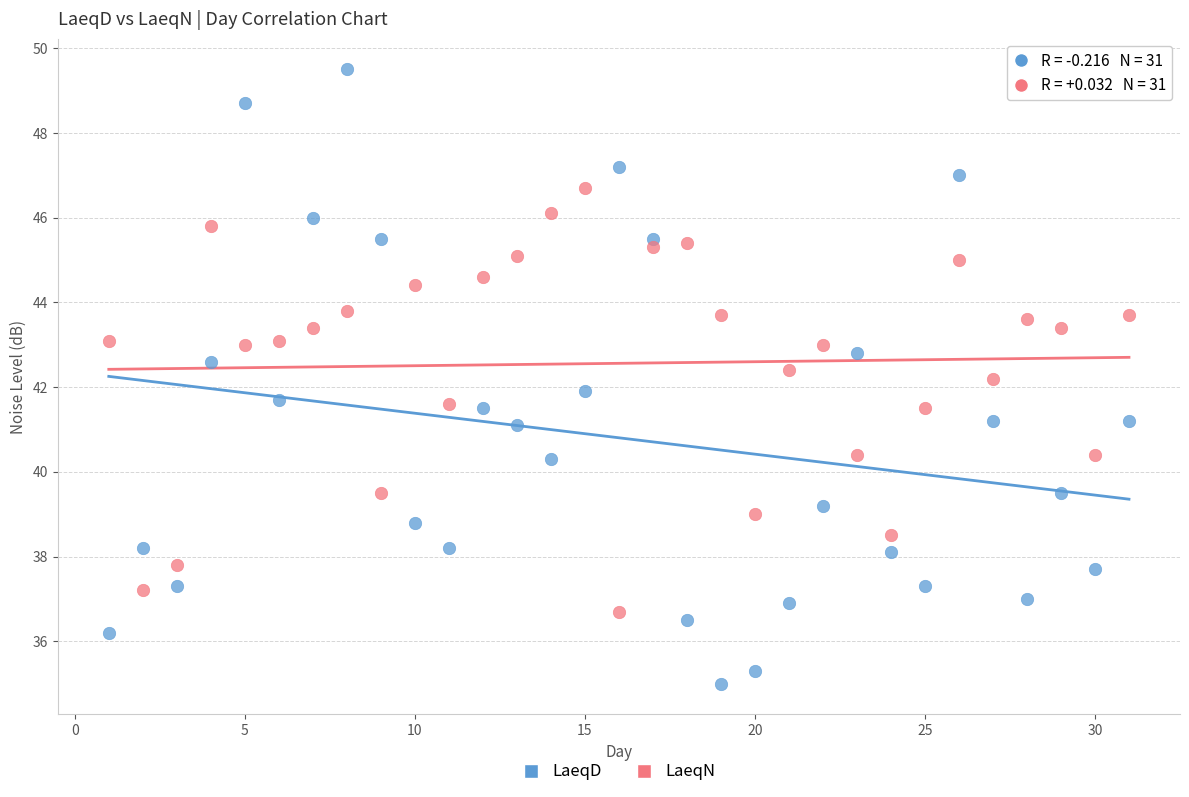

Which series contains the lowest Y value?

LaeqD